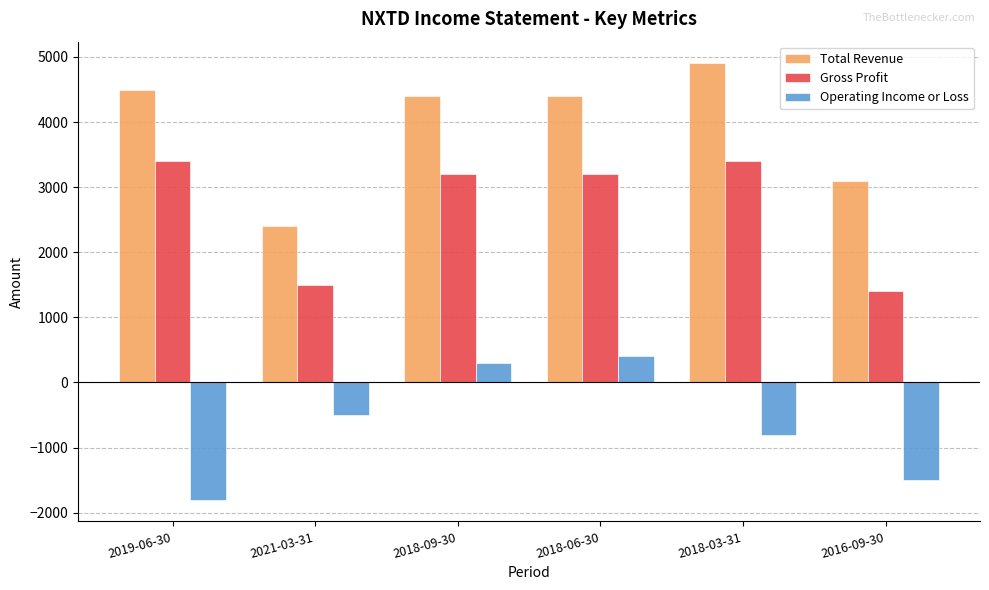

What is the maximum value shown in the chart?

4900